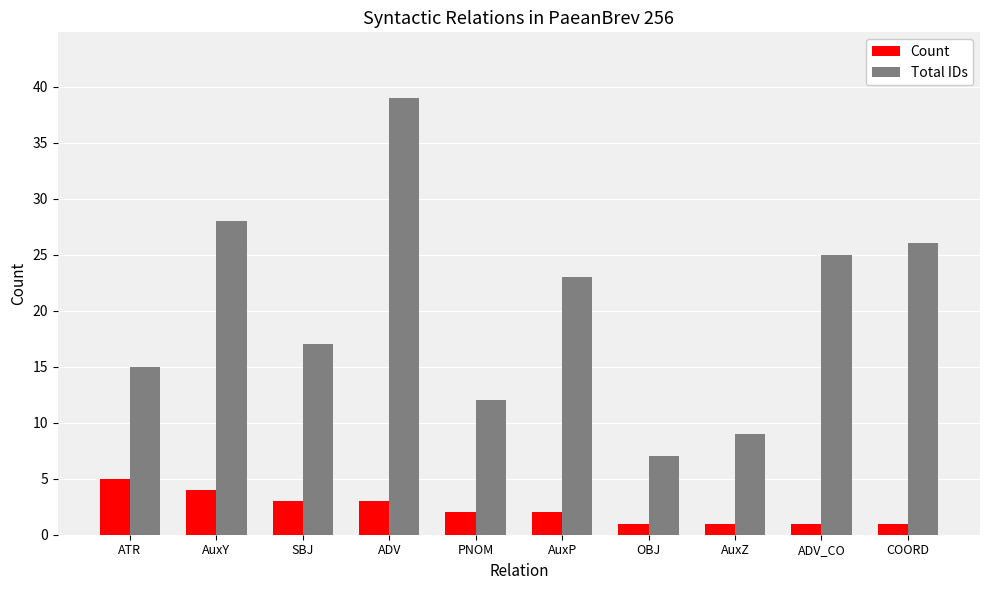

What is the difference between the second highest and minimum values in the Total IDs series?

21